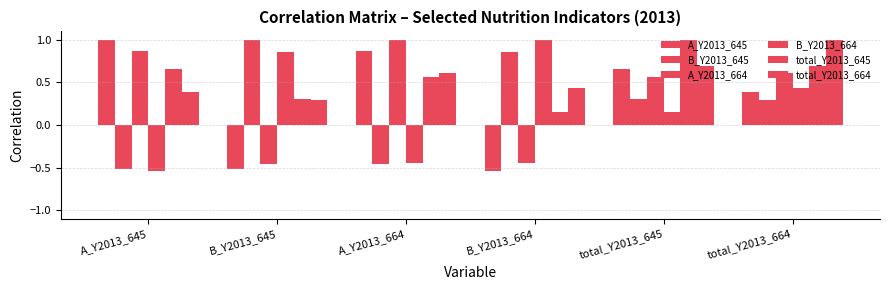

What is the minimum value shown in the chart?

-0.5